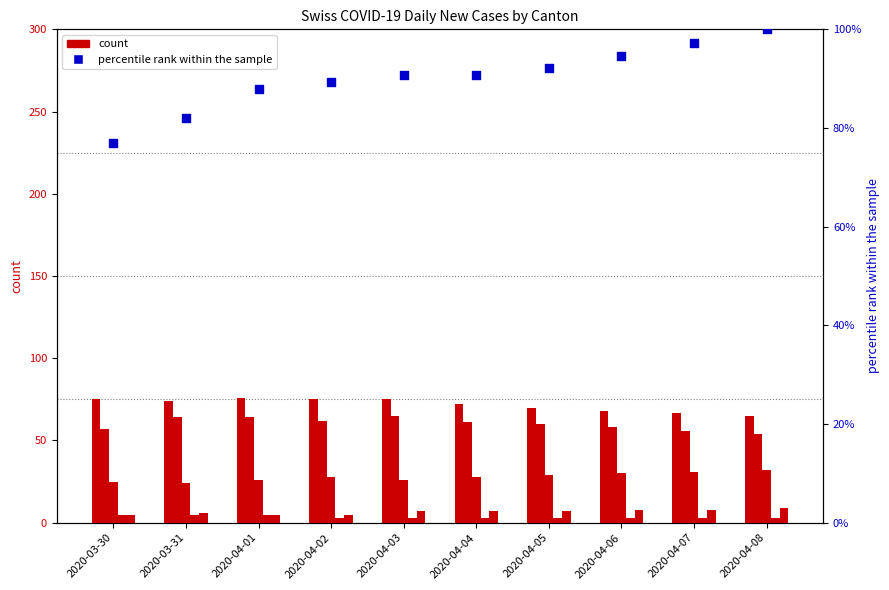

Which series has the largest total across all categories?

CH (percentile rank)